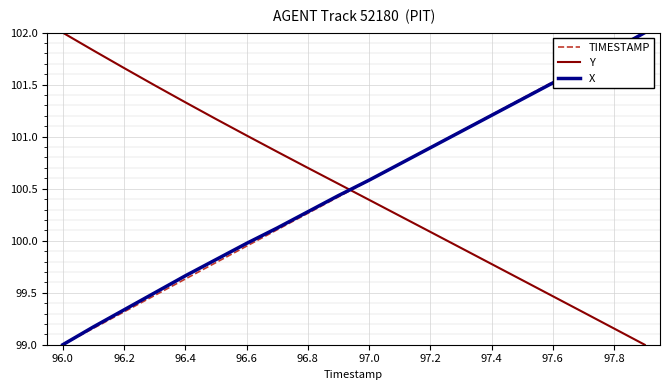

True or false: Y has more than 0 points higher than both neighbors.

False